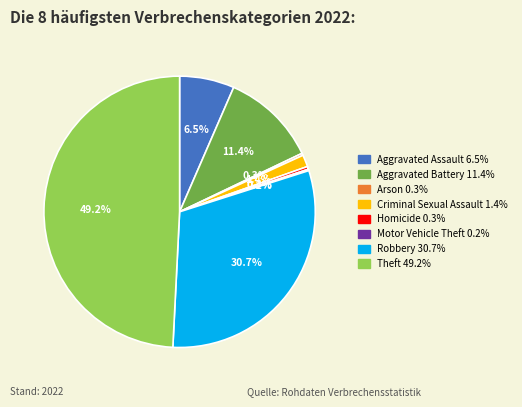

What portion of the pie excludes Homicide?

99.7%